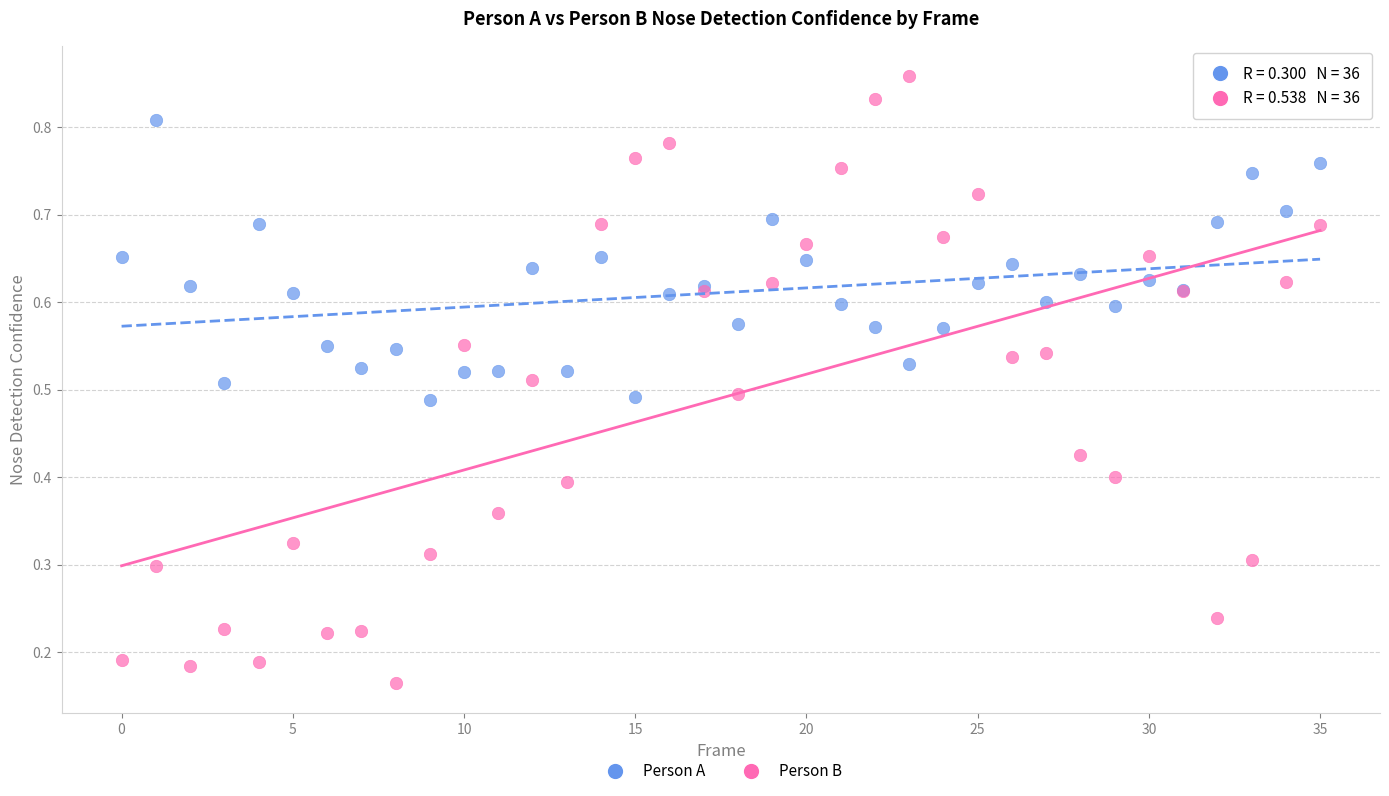

What are all the series names shown in the legend?

Person A, Person B